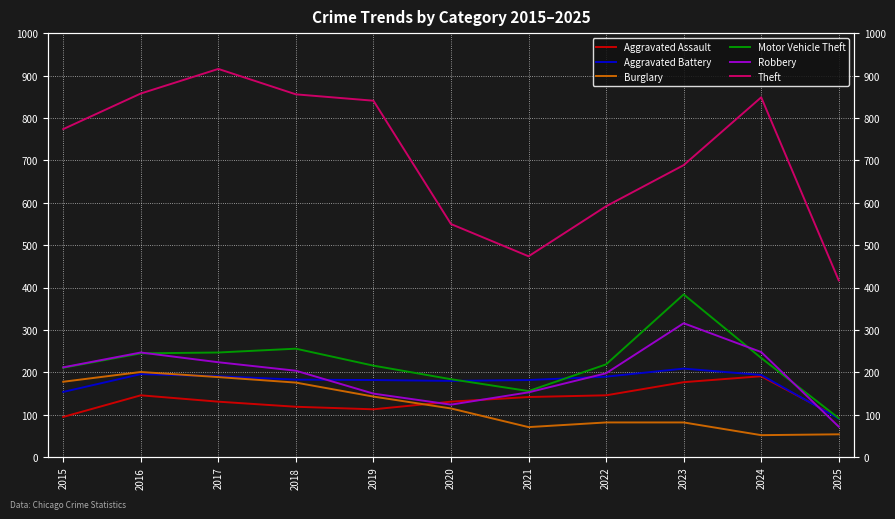

Reading left to right, extract all data points from this chart.

Aggravated Assault: 95	146	131	119	113	131	142	146	177	191	93
Aggravated Battery: 154	196	191	183	182	180	182	190	209	194	91
Burglary: 178	201	189	176	143	115	71	82	82	52	54
Motor Vehicle Theft: 211	245	247	256	216	184	156	219	384	234	92
Robbery: 212	247	224	204	150	124	153	198	316	248	72
Theft: 774	858	916	856	841	550	474	592	689	849	417